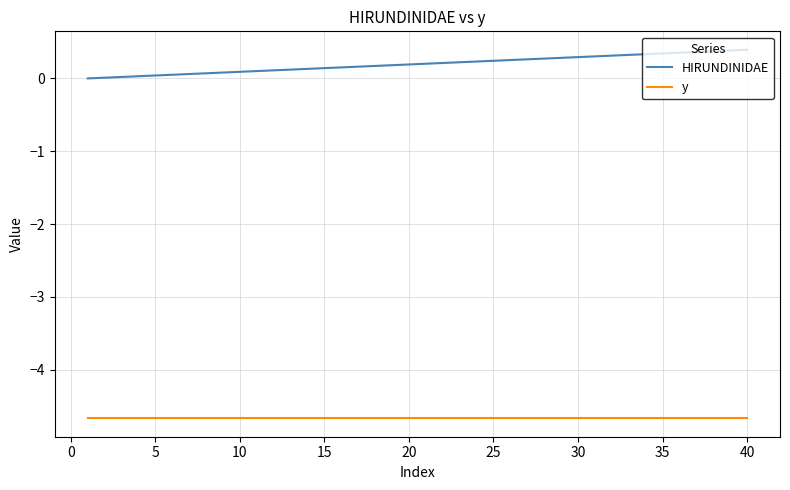

Does the chart display data point markers on the line(s)?

No